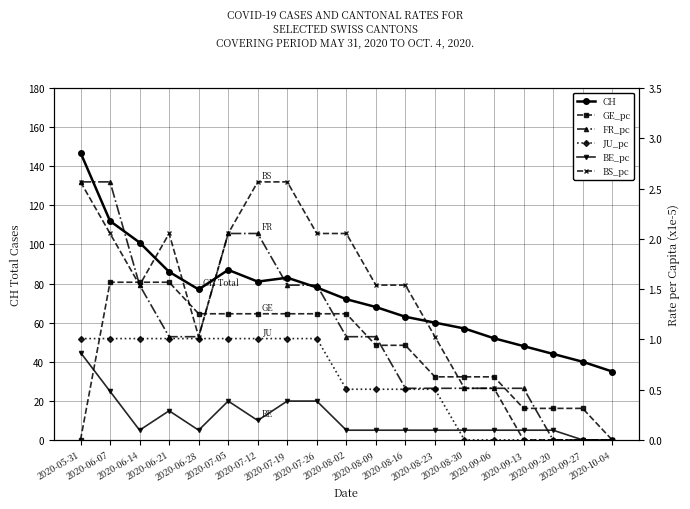

Where is GE_pc (x1e-5) nearest to the value 0?

2020-05-31